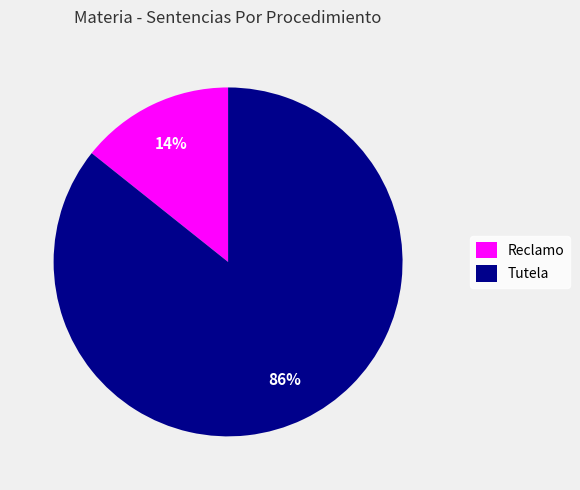

Rank the categories by value from lowest to highest.

Reclamo, Tutela